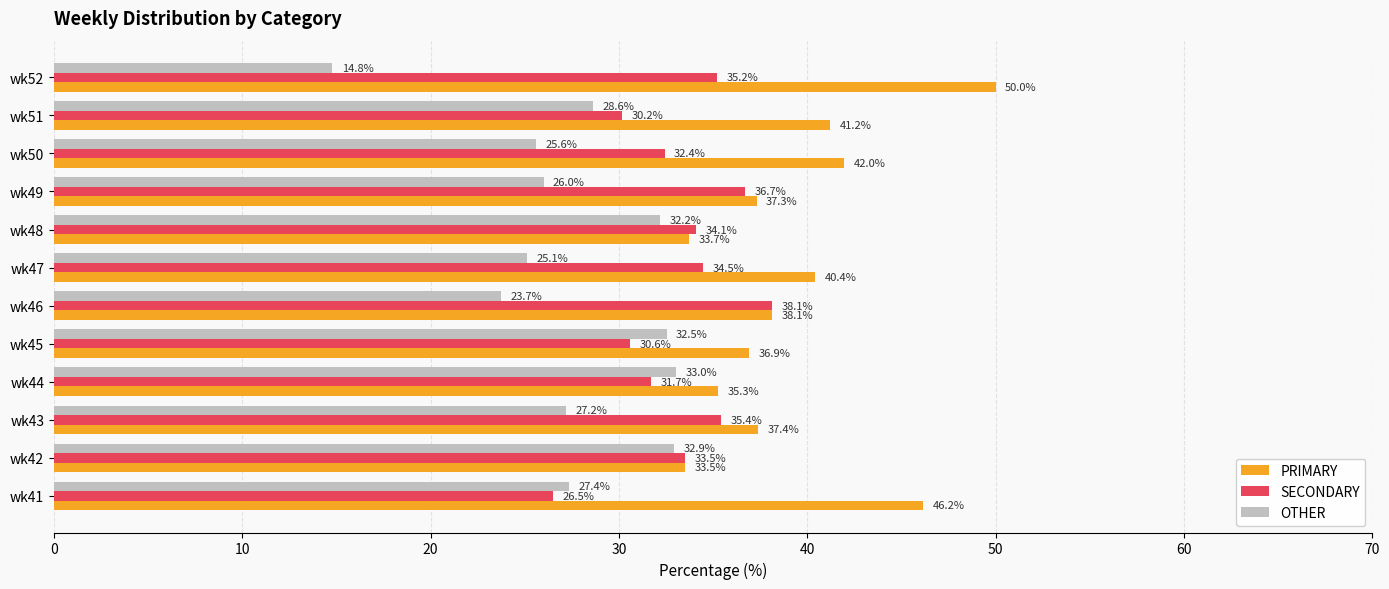

Which series has the widest spread of values?

OTHER